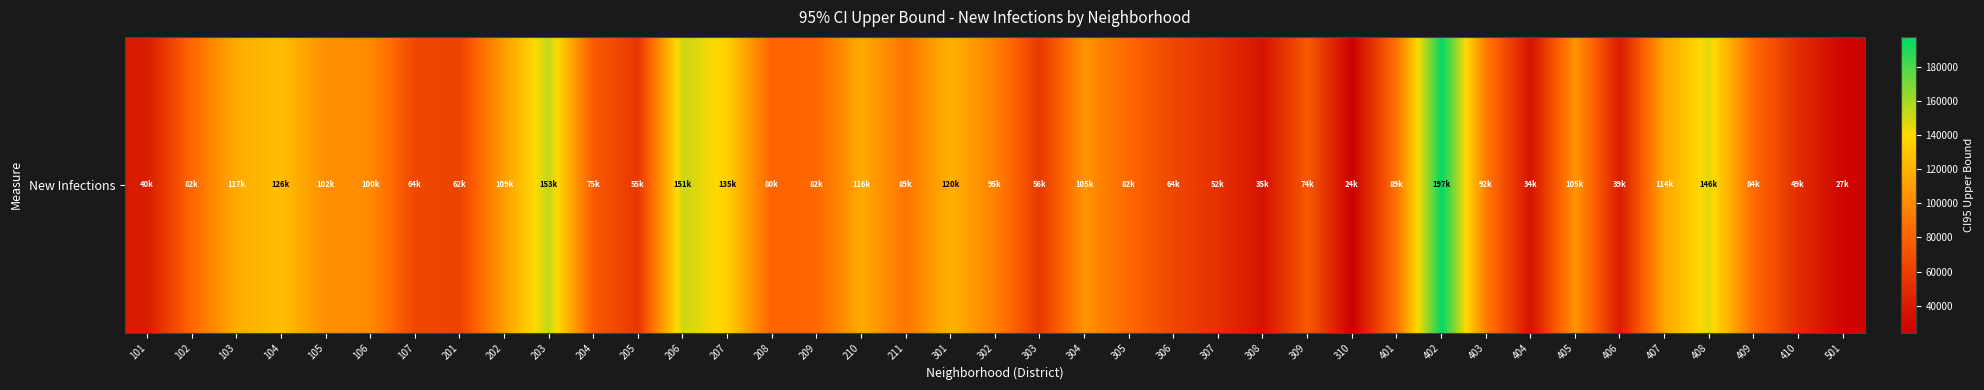

What is the maximum value shown in the chart?

197599.1